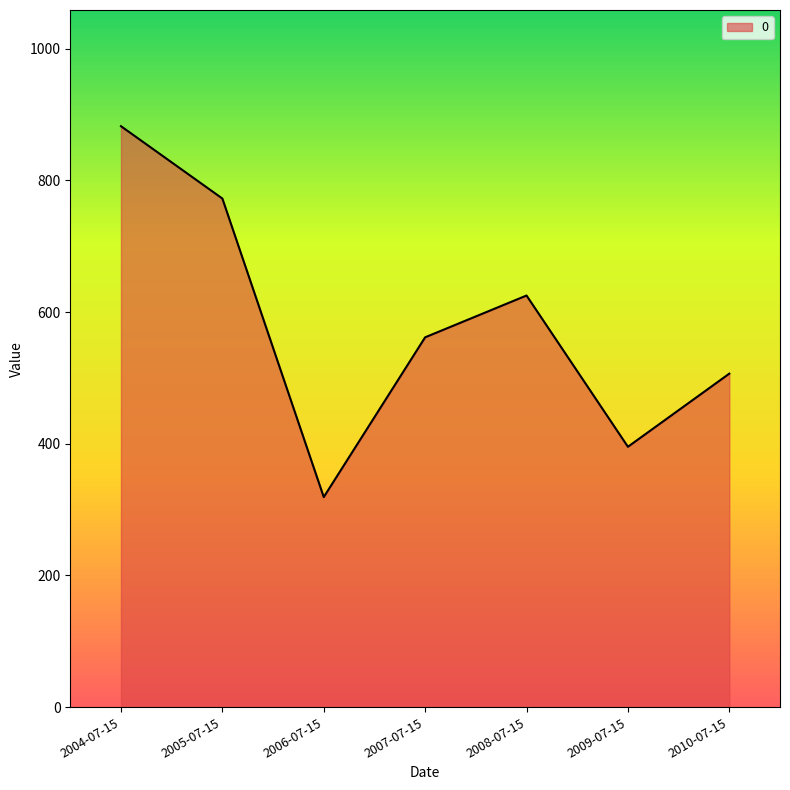

At which category does the data reach its first local peak?

2008-07-15